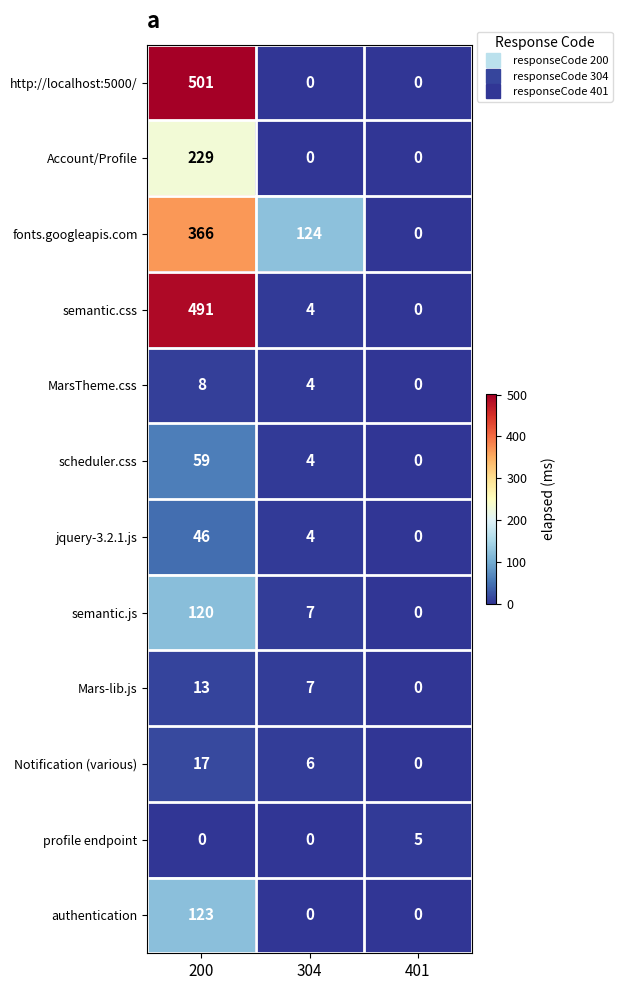

True or false: authentication has a value of -66 at 401.

False